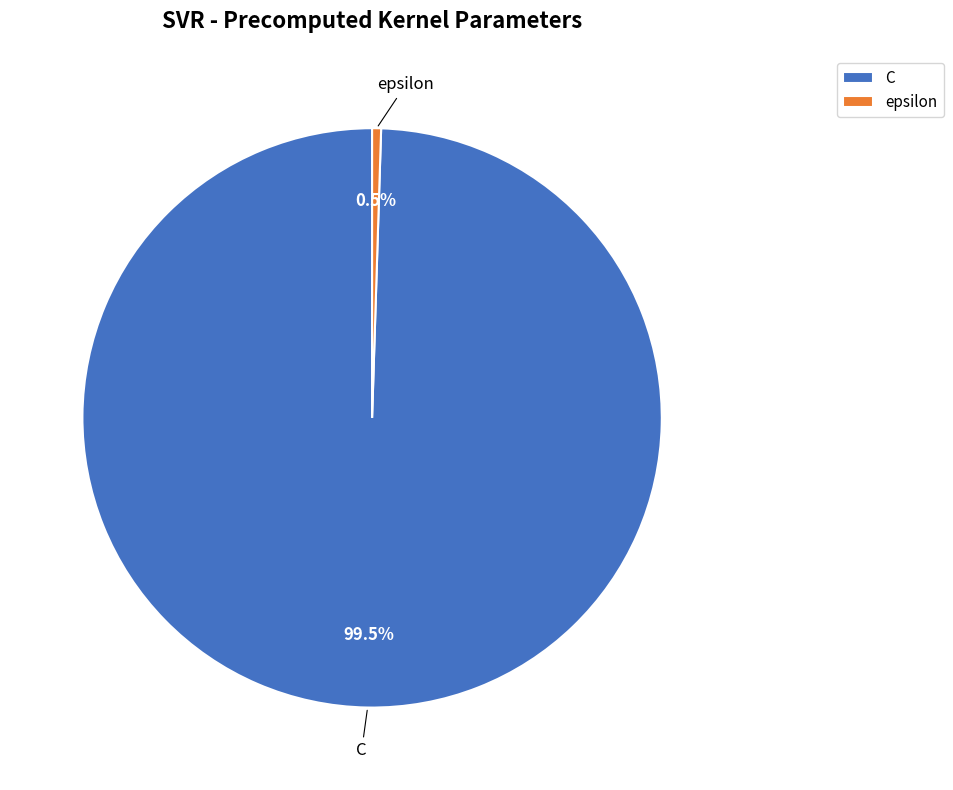

Which category has the smallest portion of the pie?

epsilon